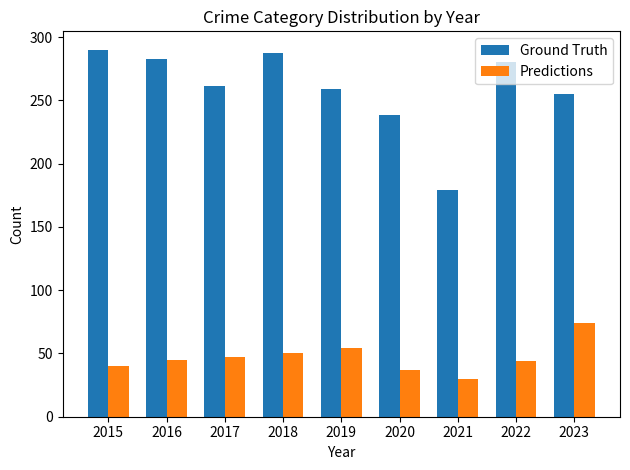

Which category has the lowest value in the Ground Truth series?

2021